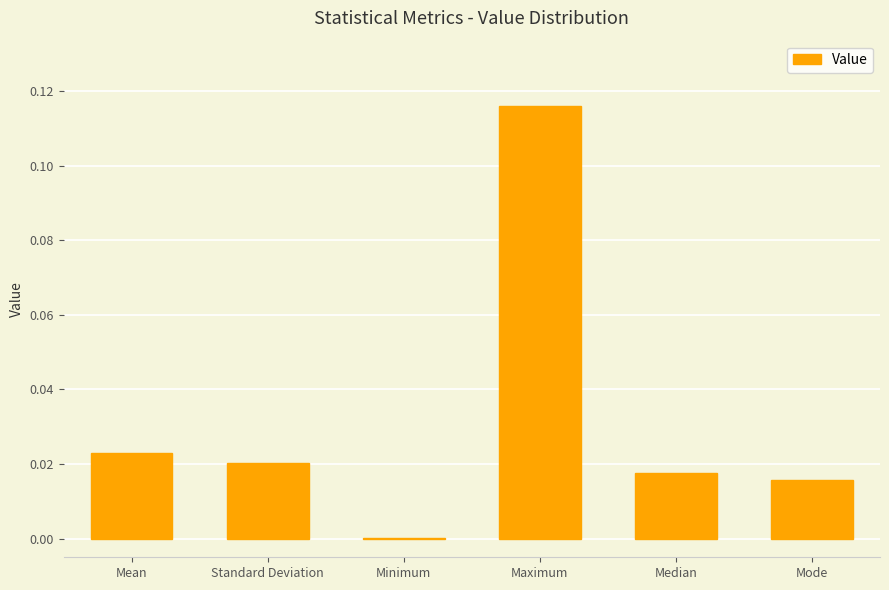

Which category has the highest value across all series?

Maximum